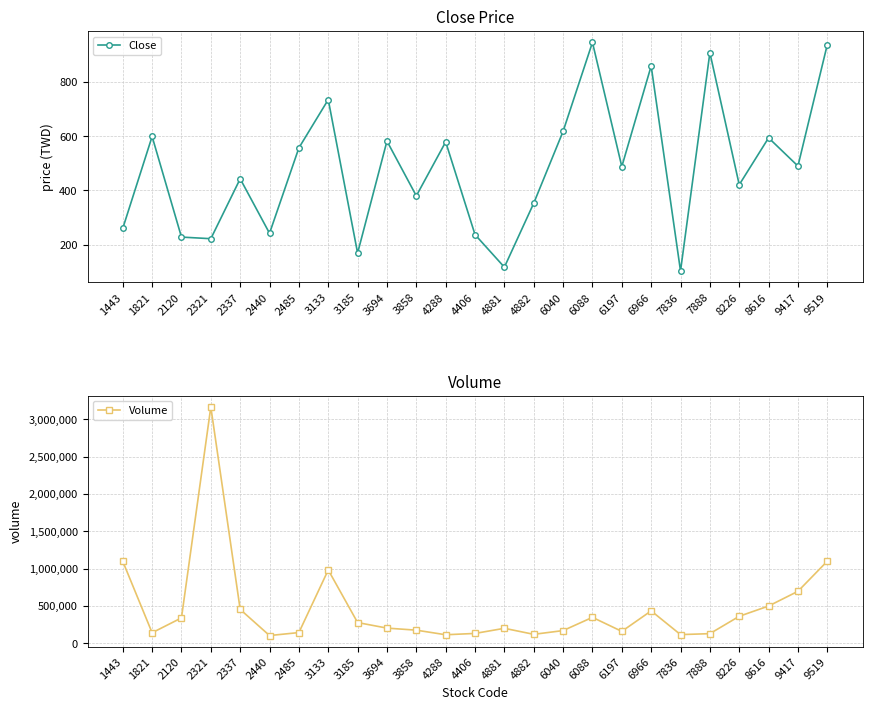

How many interior local peaks does the Volume series have?

5